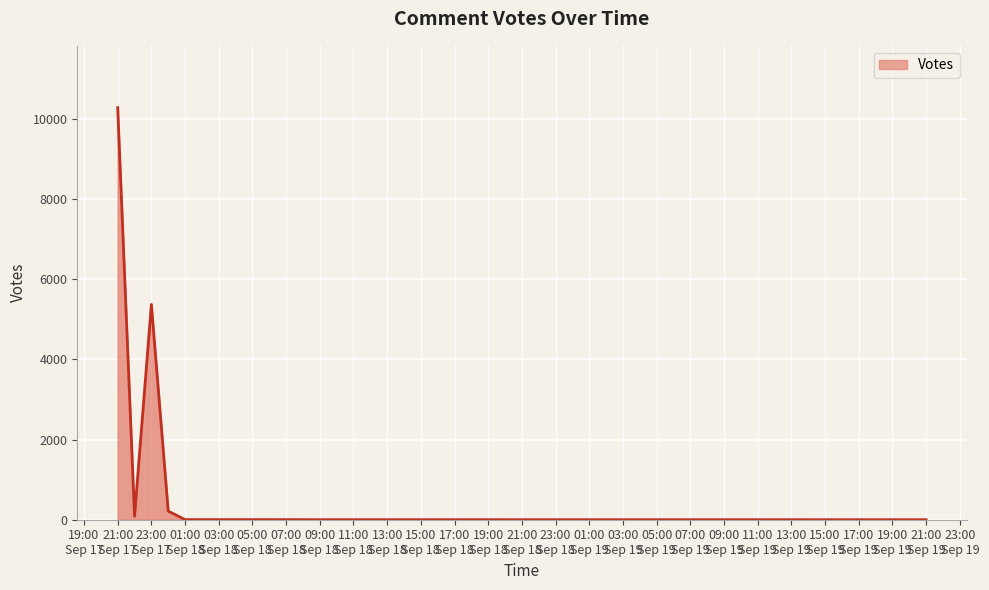

What is the difference between the maximum and second lowest values?

10280